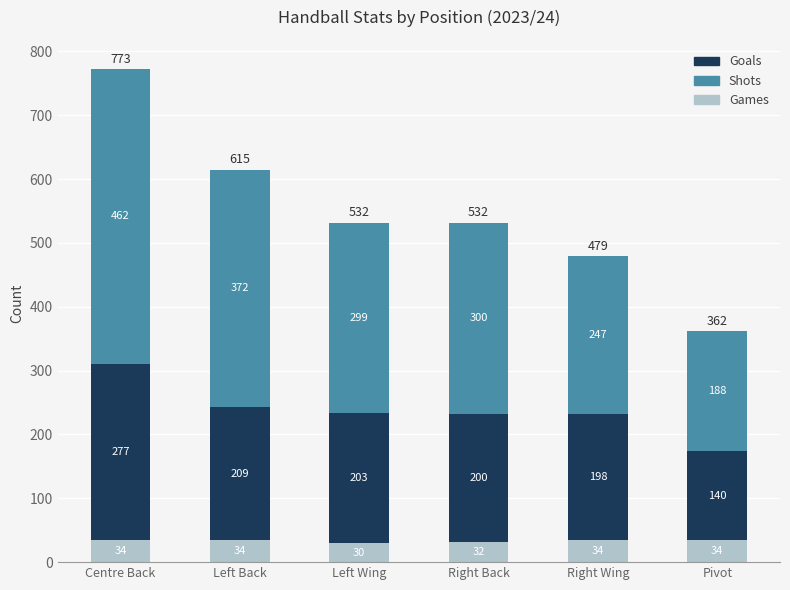

What is the highest value of the Games series?

34